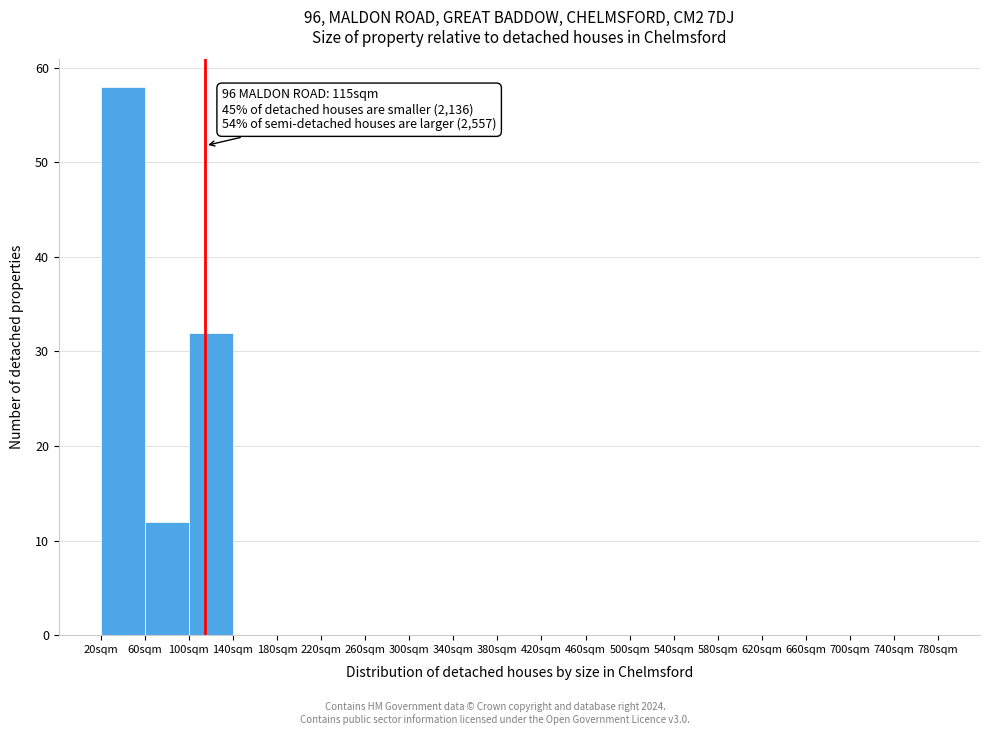

Over which range of the x-axis is the bar tallest?

20 to 60